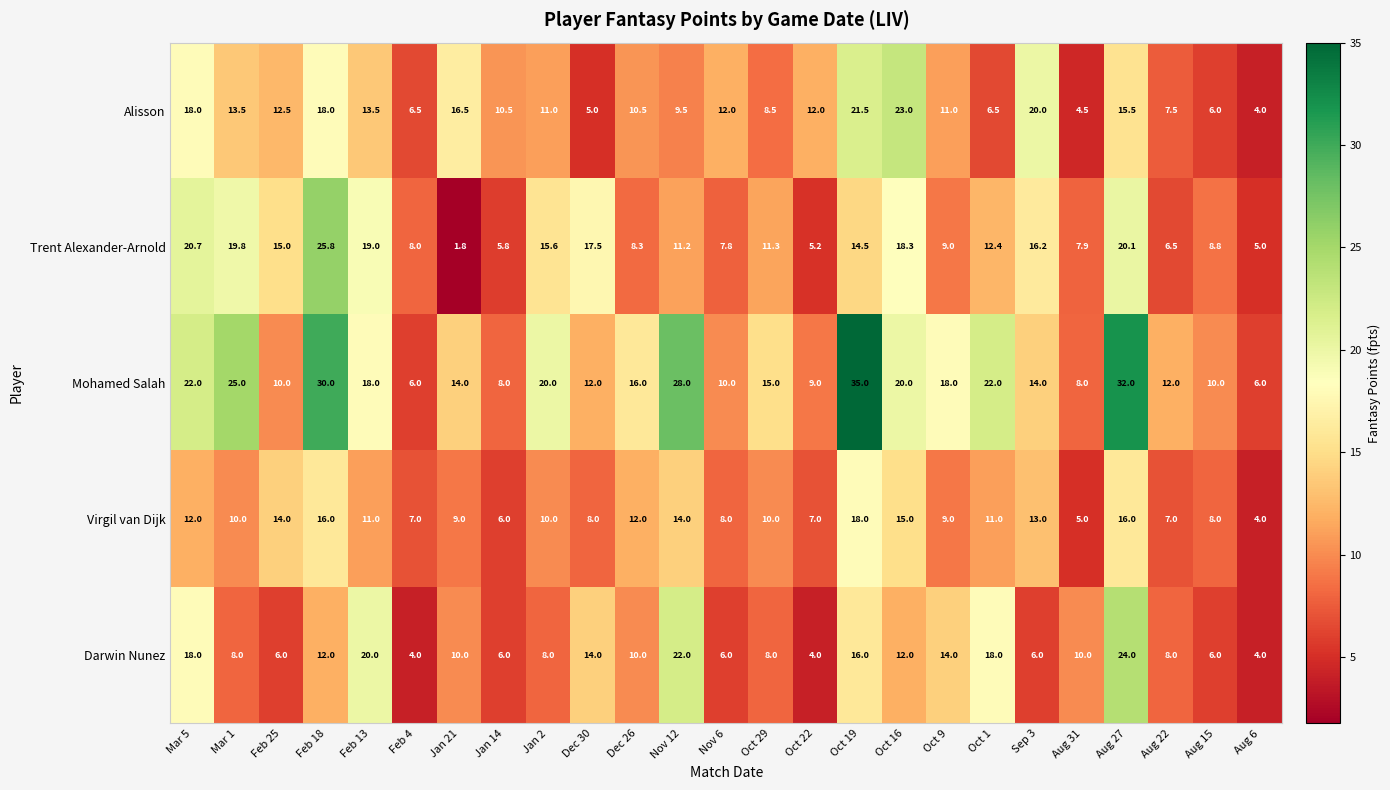

Where does the Virgil van Dijk series first go above 10?

Mar 5